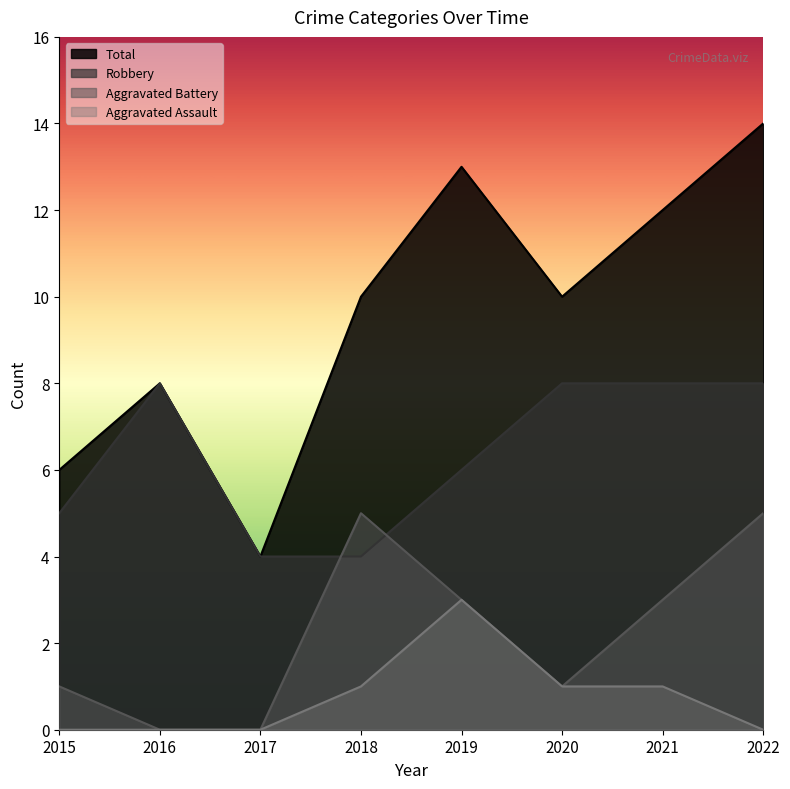

What is the approximate value of Aggravated Assault at 2019?

3